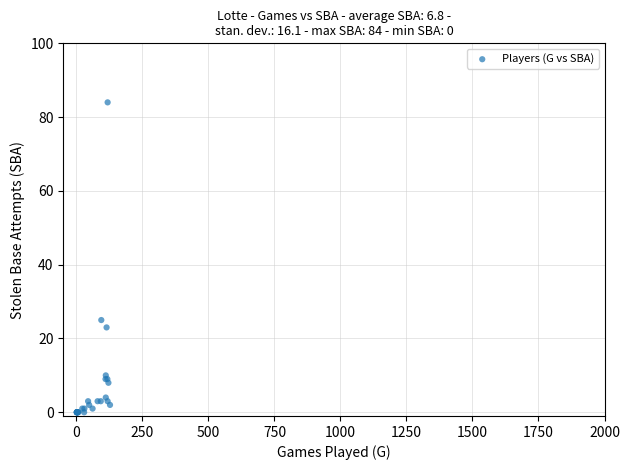

What Y value in the scatter plot is closest to 42?

25